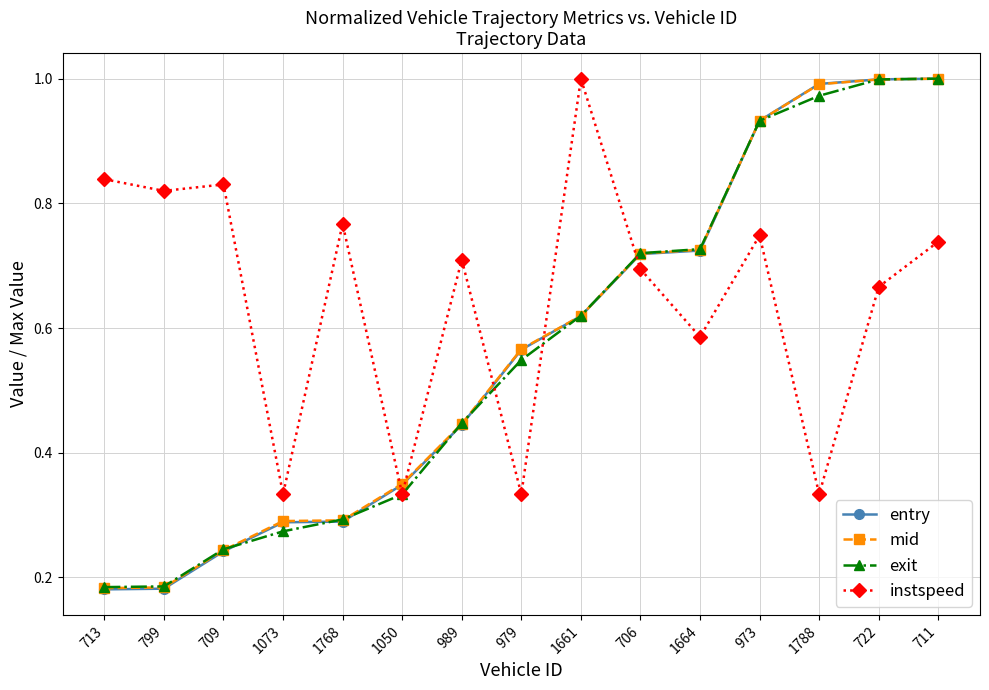

What is the sum of all exit values?

8.5